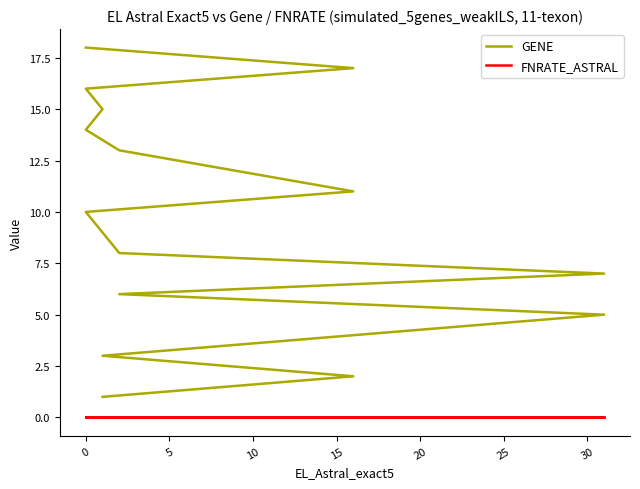

True or false: FNRATE_ASTRAL and GENE intersect in this chart.

False